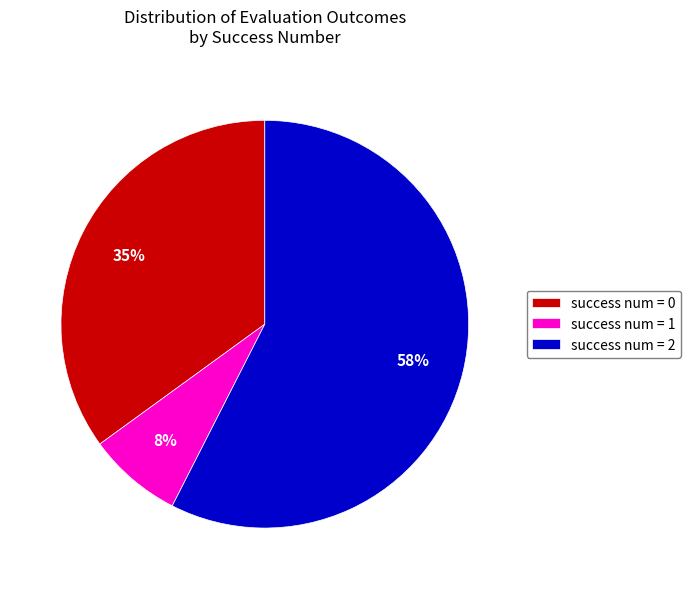

To the nearest percent, what is the average slice percentage?

33%